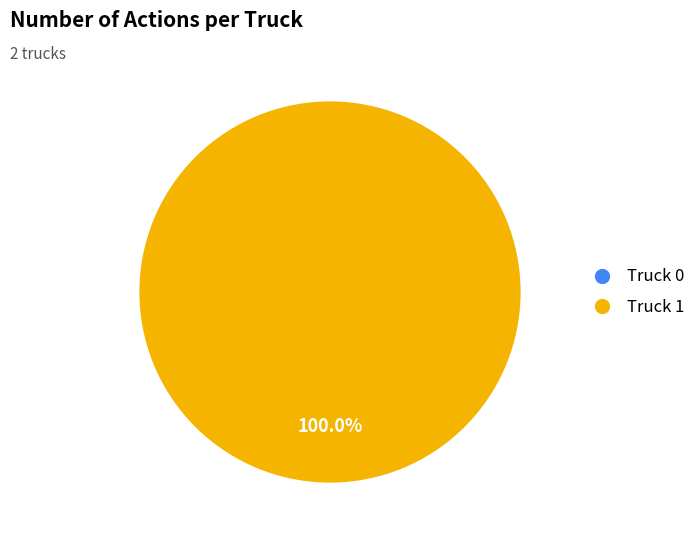

How many slices are in this pie chart?

2